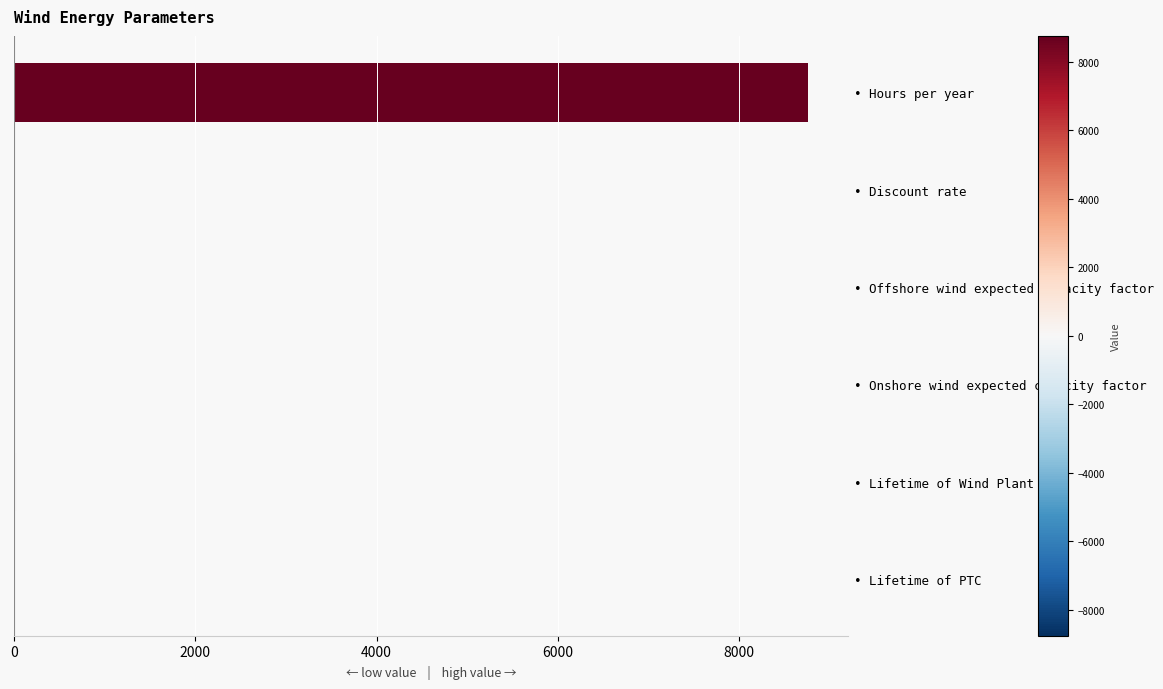

What is the greatest value displayed?

8760.0